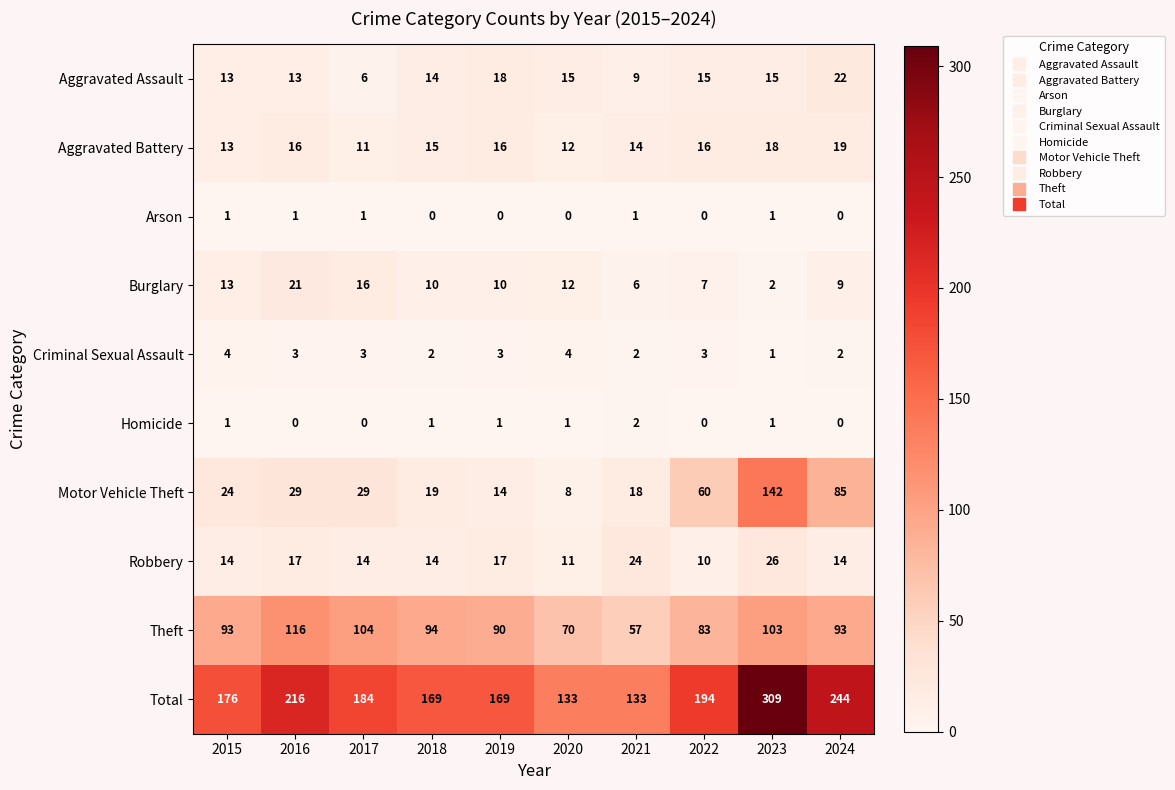

List the series in order of their peak value, highest first.

Total, Motor Vehicle Theft, Theft, Robbery, Aggravated Assault, Burglary, Aggravated Battery, Criminal Sexual Assault, Homicide, Arson